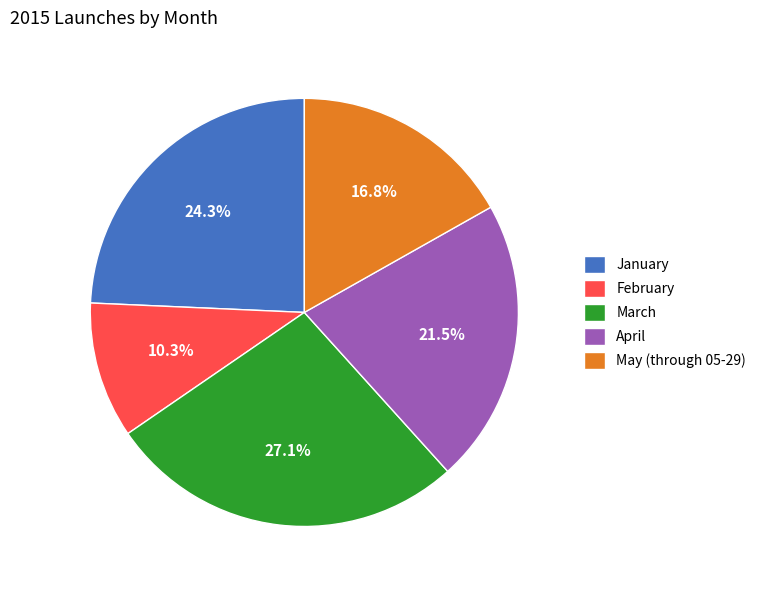

Rank the categories by value from lowest to highest.

February, May (through 05-29), April, January, March